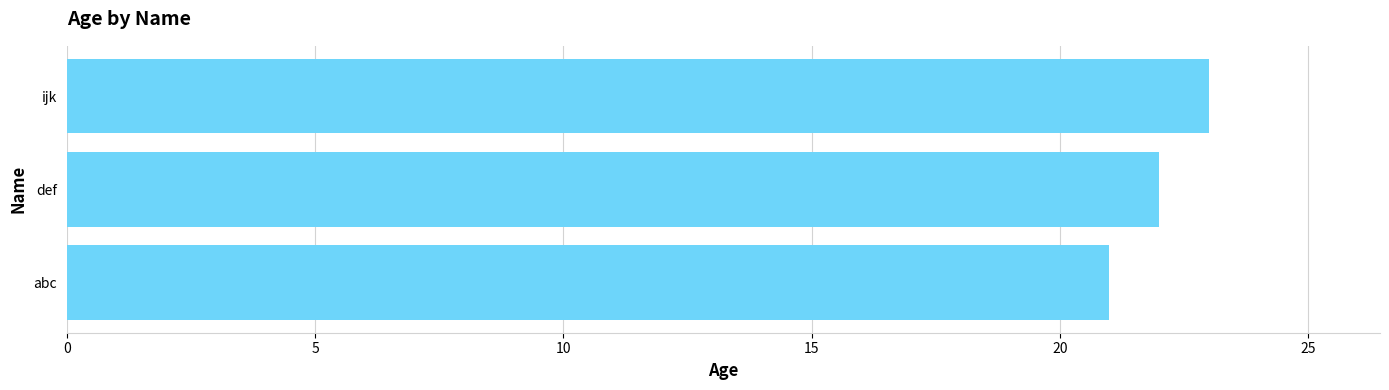

How many bars are there in total?

3